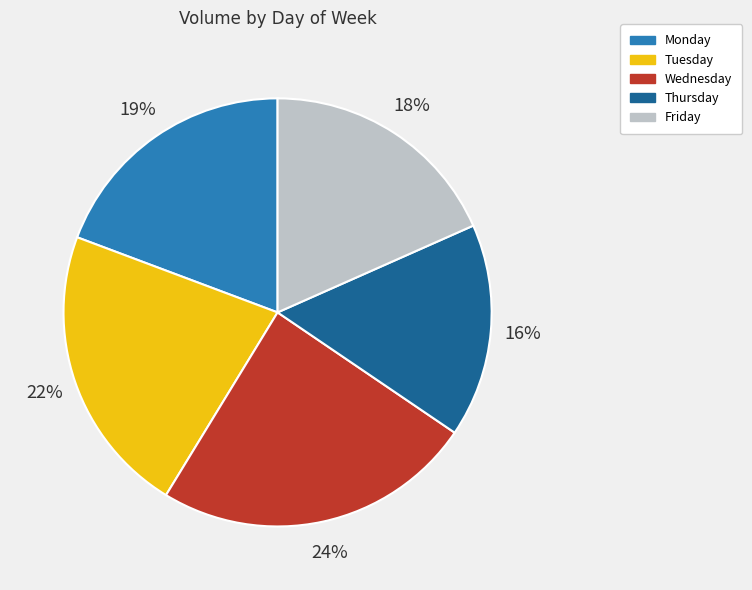

Which category has the biggest portion of the pie?

Wednesday